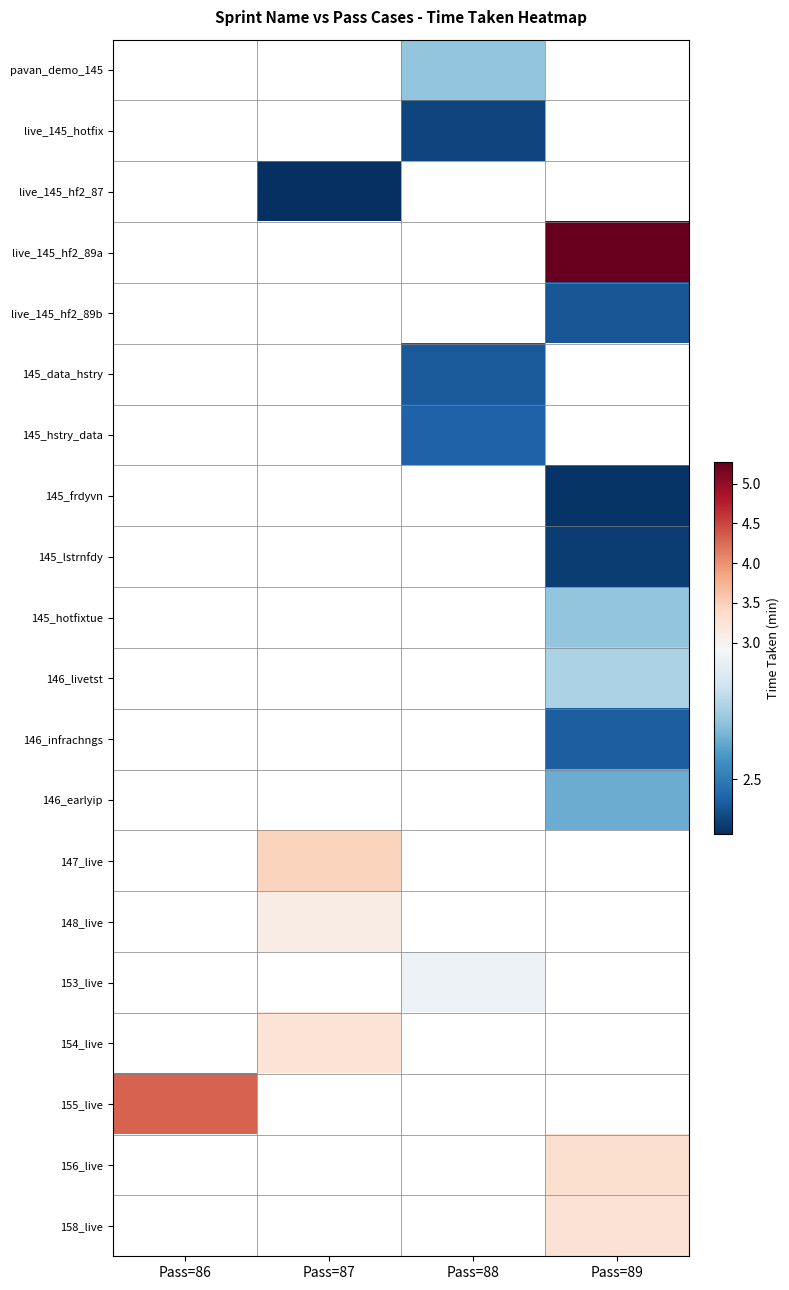

How many data points does each series have?

4